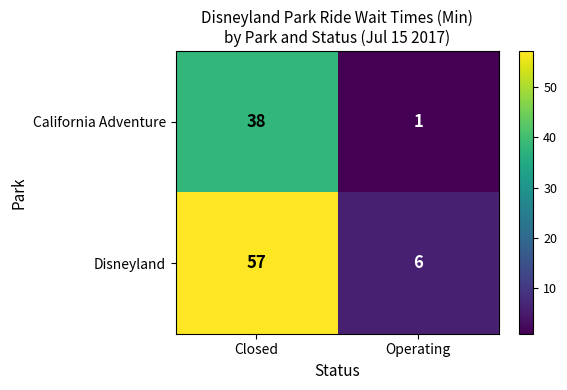

Reading left to right, what are all the values shown in this chart?

California Adventure: Closed=38	Operating=1
Disneyland: Closed=57	Operating=6